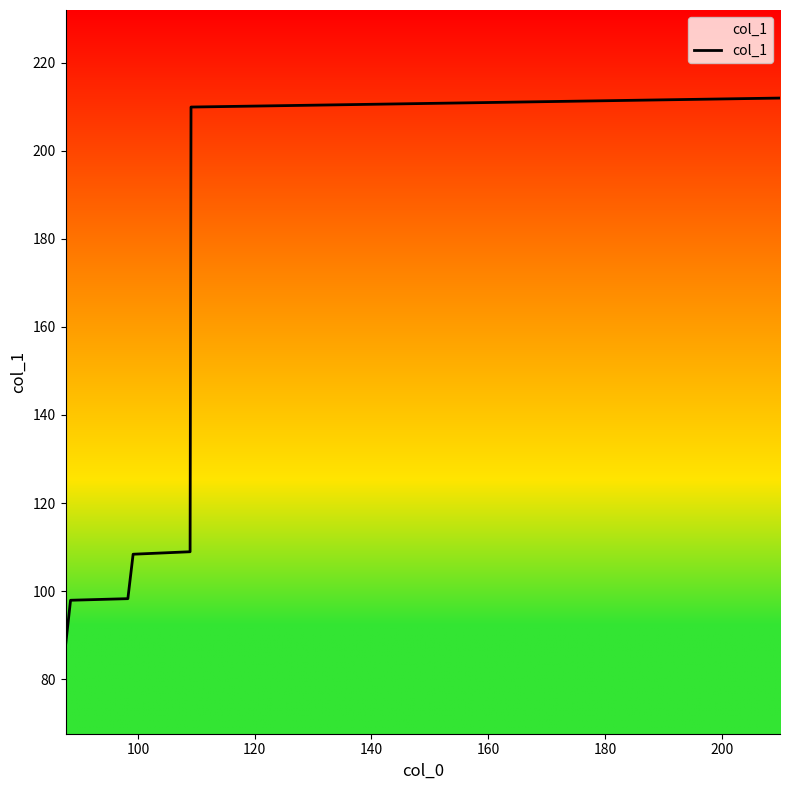

What is the sum of all values?

923.0